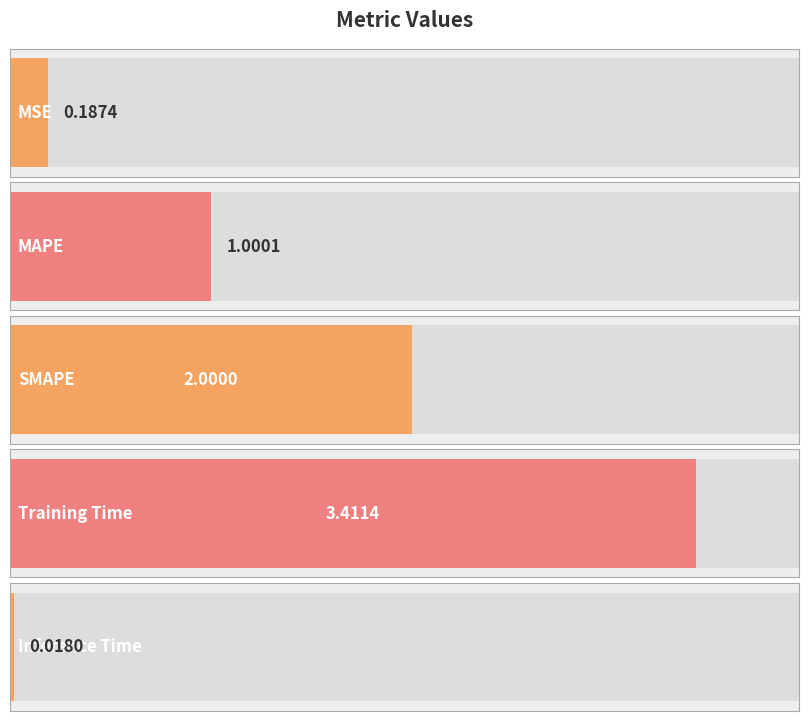

What position from the right is Inference Time?

1